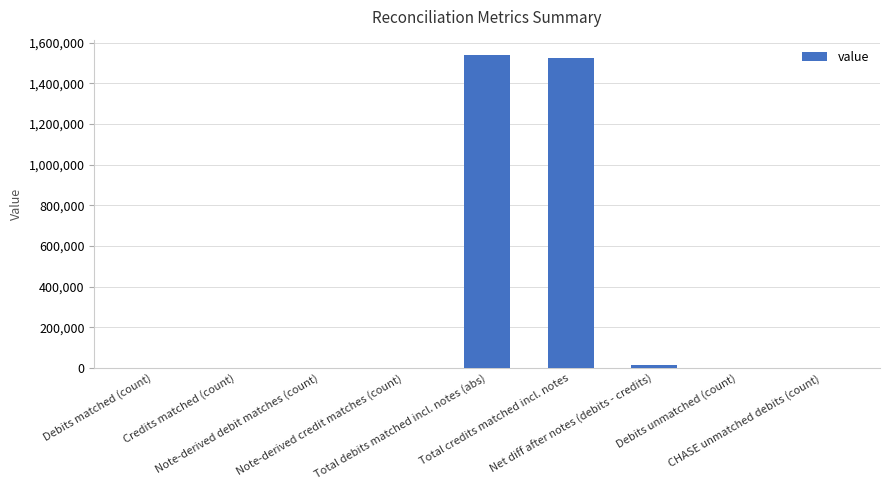

What is the change in value from Note-derived credit matches (count) to CHASE unmatched debits (count)?

-6.0